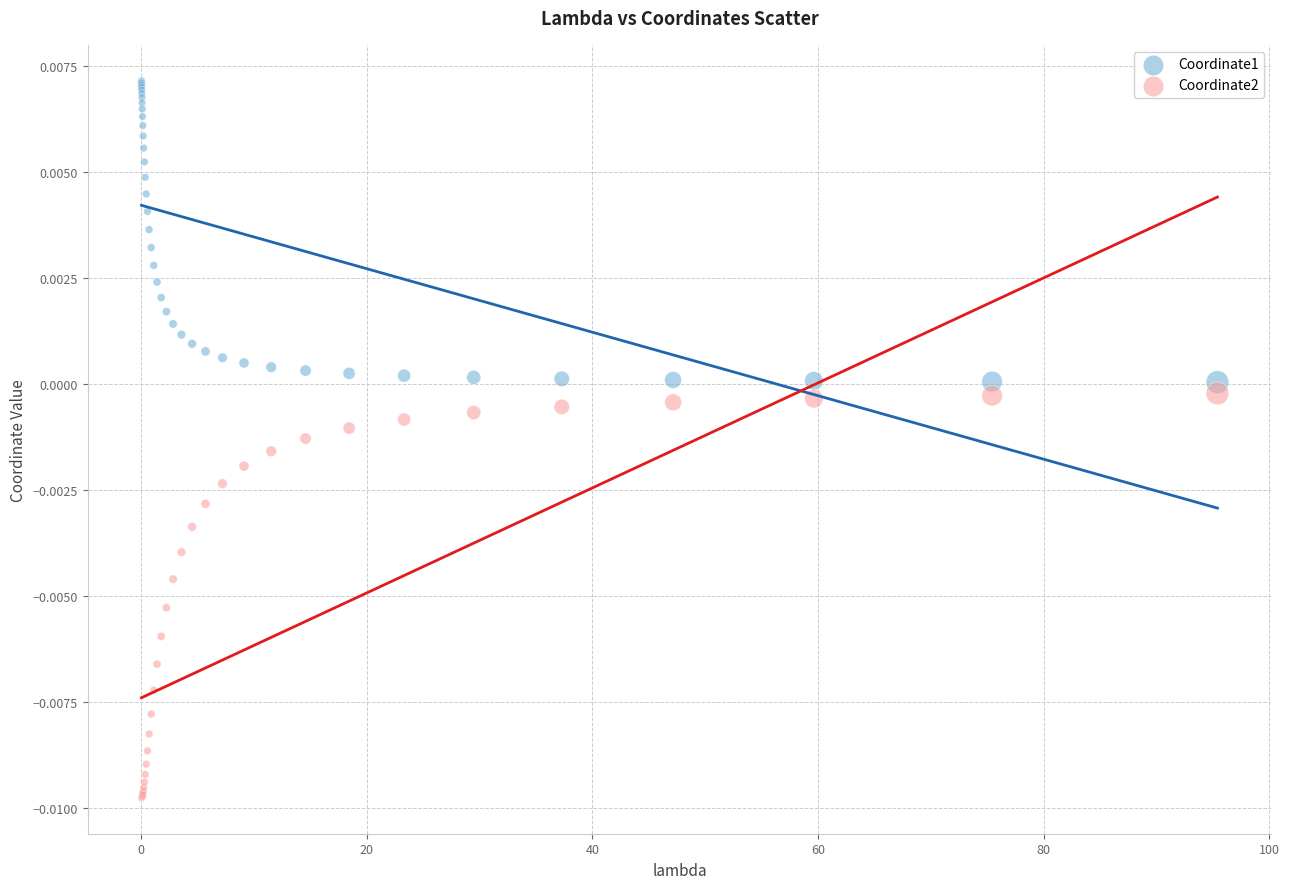

Which series contains the highest Y value?

Coordinate1